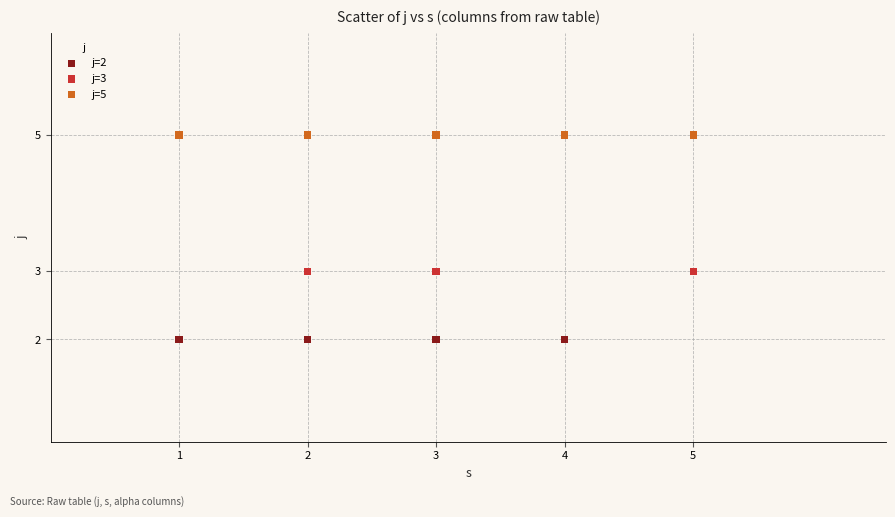

Which series reaches the minimum Y coordinate?

j=2